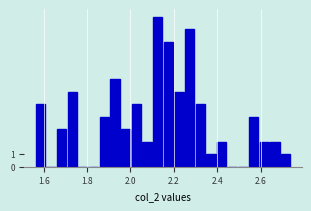

Around what value on the x-axis is the tallest bar? Give the approximate position of its centre, as read against the axis.

2.12